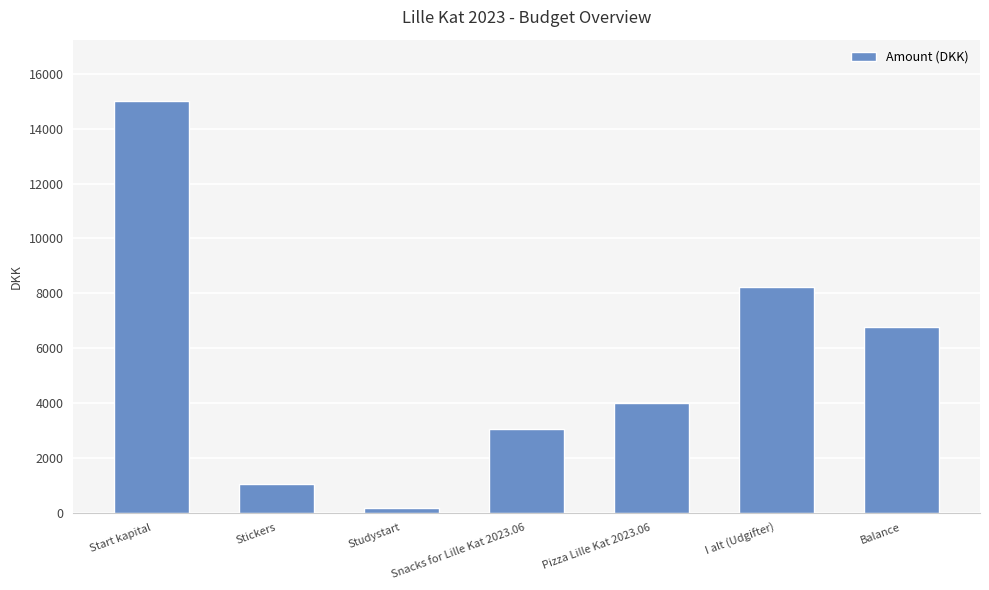

True or false: the data shows 152.0 at Studystart.

True